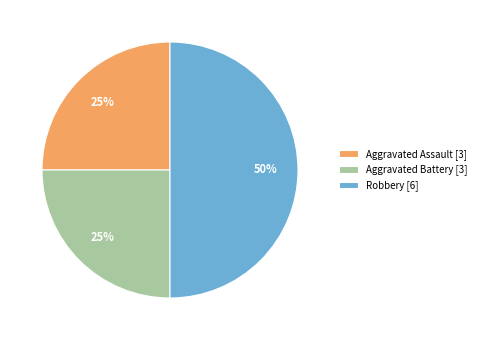

How many segments does this pie chart have?

3